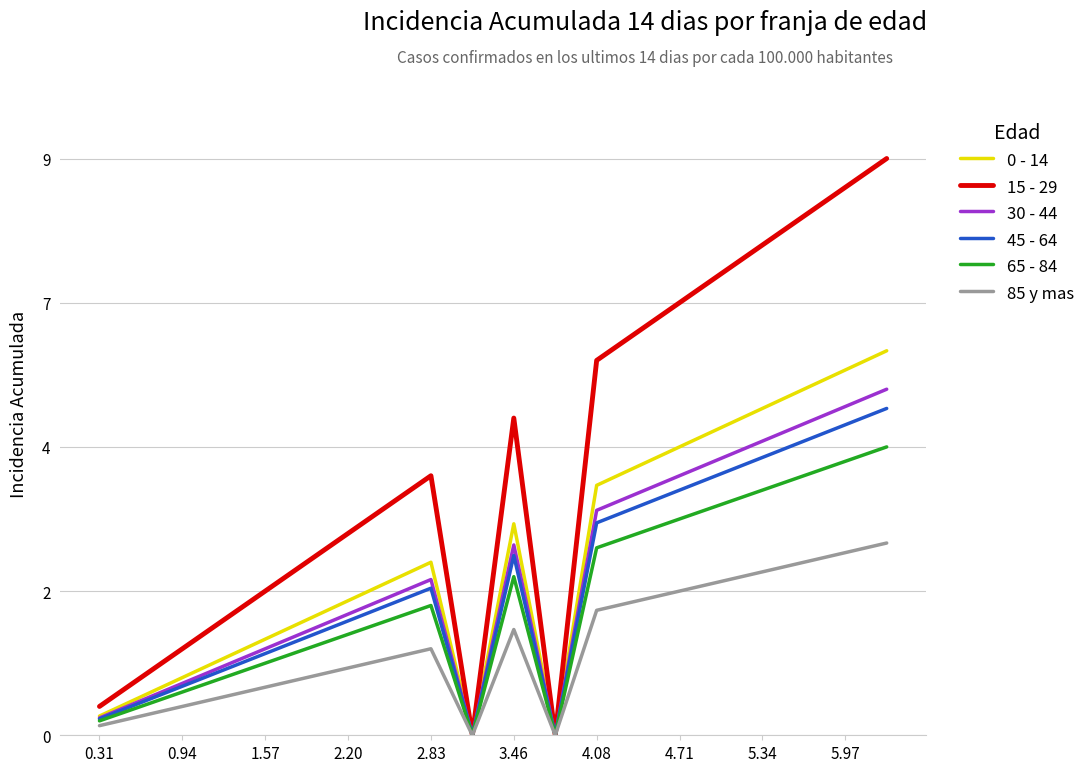

What are all the series names shown in the legend?

0 - 14, 15 - 29, 30 - 44, 45 - 64, 65 - 84, 85 y mas